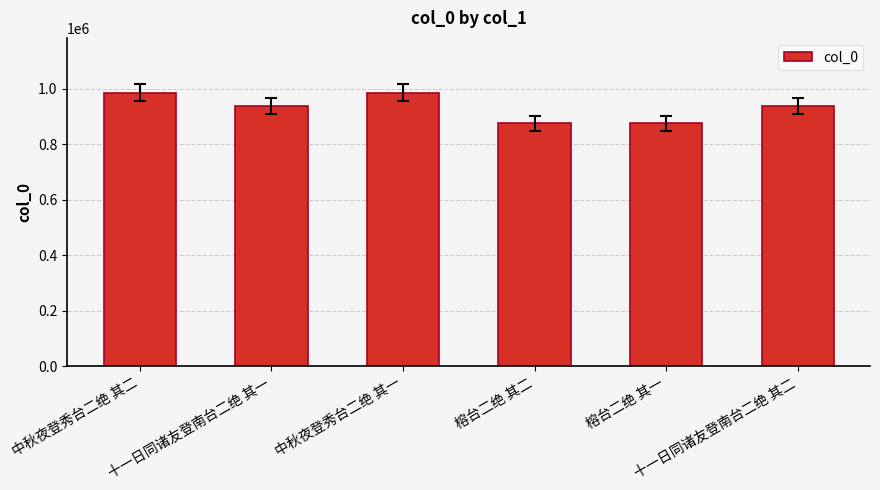

Which has a higher value, 十一日同诸友登南台二绝 其一 or 中秋夜登秀台二绝 其一?

中秋夜登秀台二绝 其一